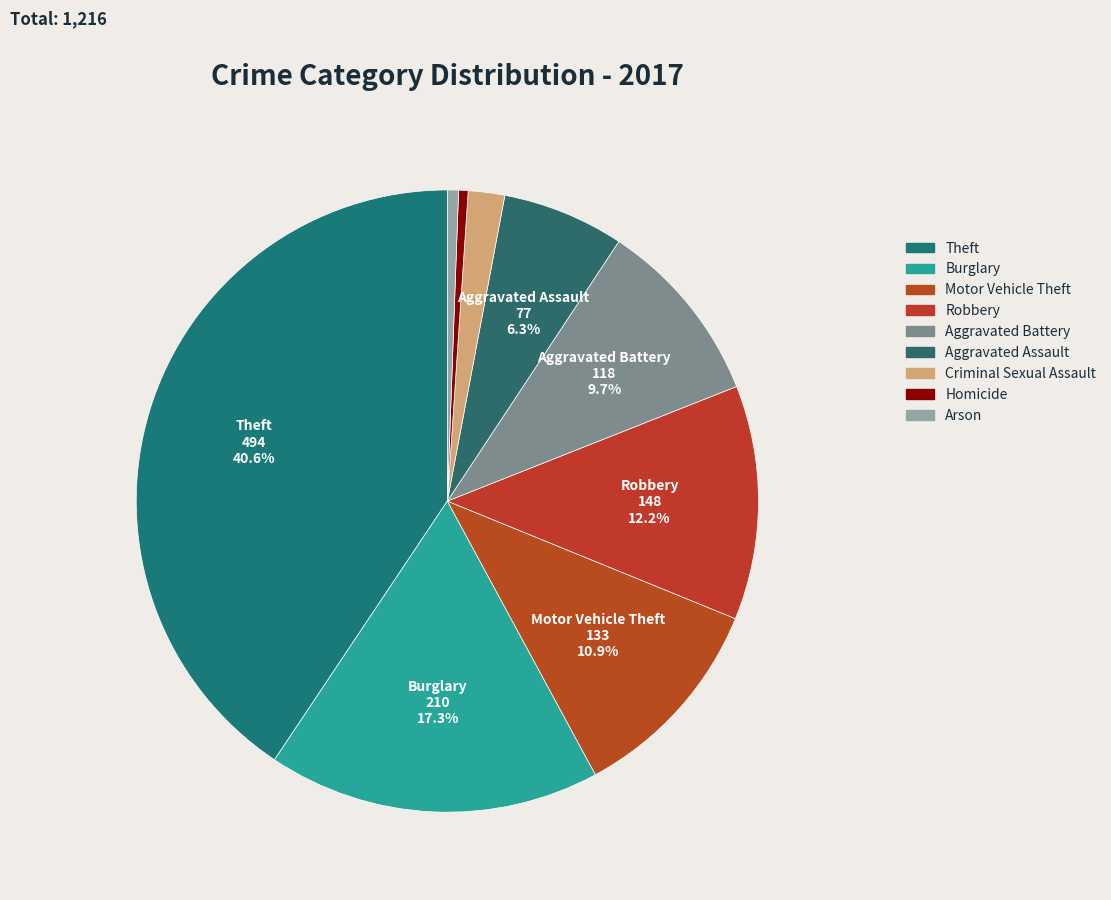

Which category has the smallest portion of the pie?

Homicide